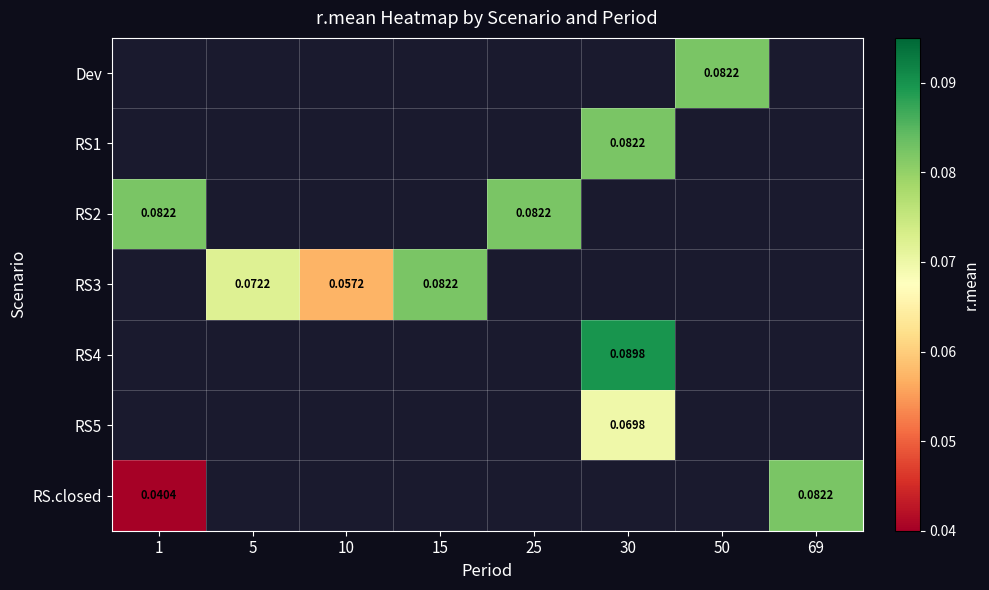

Which label corresponds to the smallest value in the chart?

1